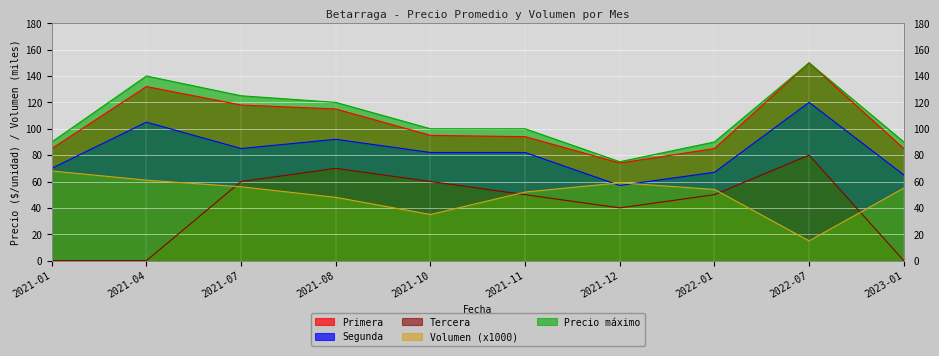

How many lines are shown in the chart?

5